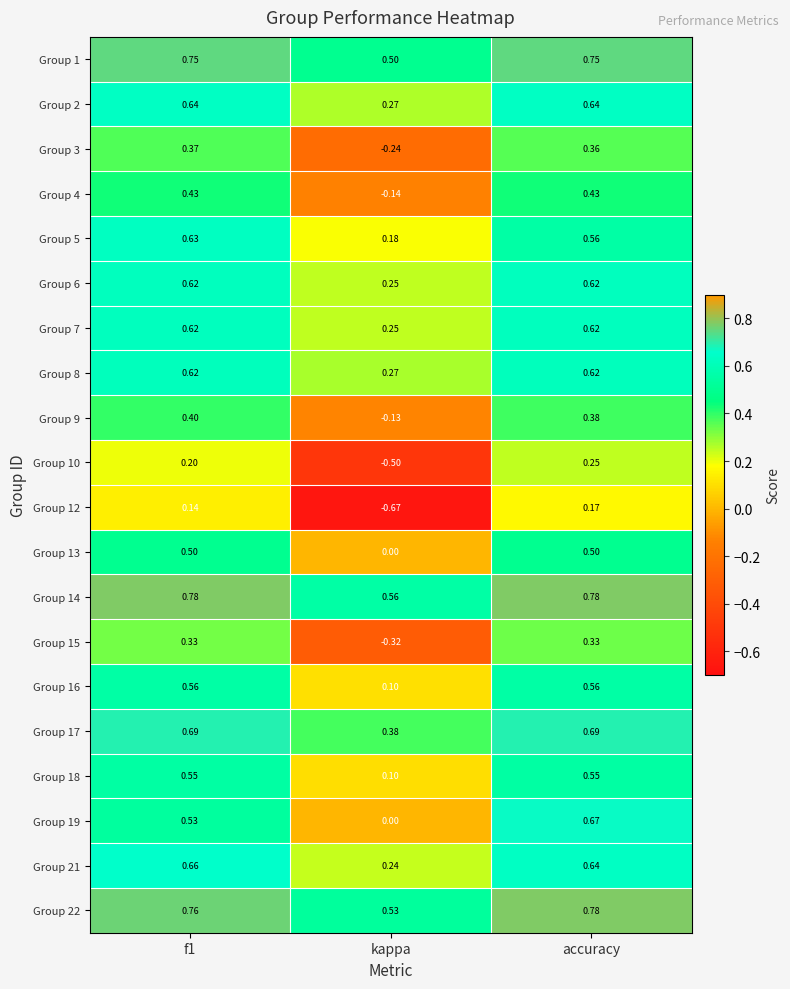

Where is Group 4 nearest to the value 0?

kappa